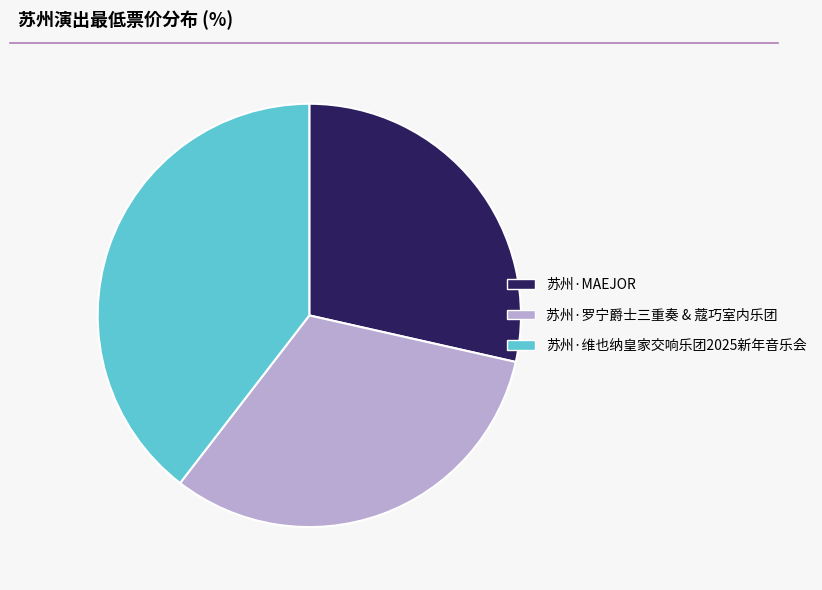

Which category has the biggest portion of the pie?

苏州·维也纳皇家交响乐团2025新年音乐会